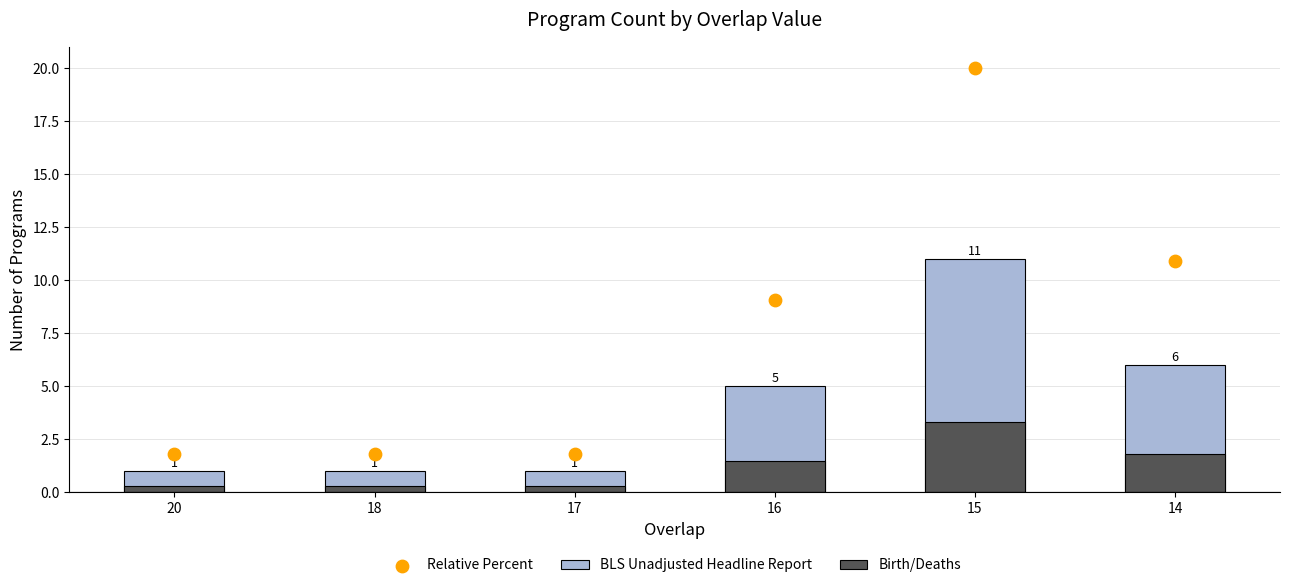

Which series contains the highest Y value?

Relative Percent